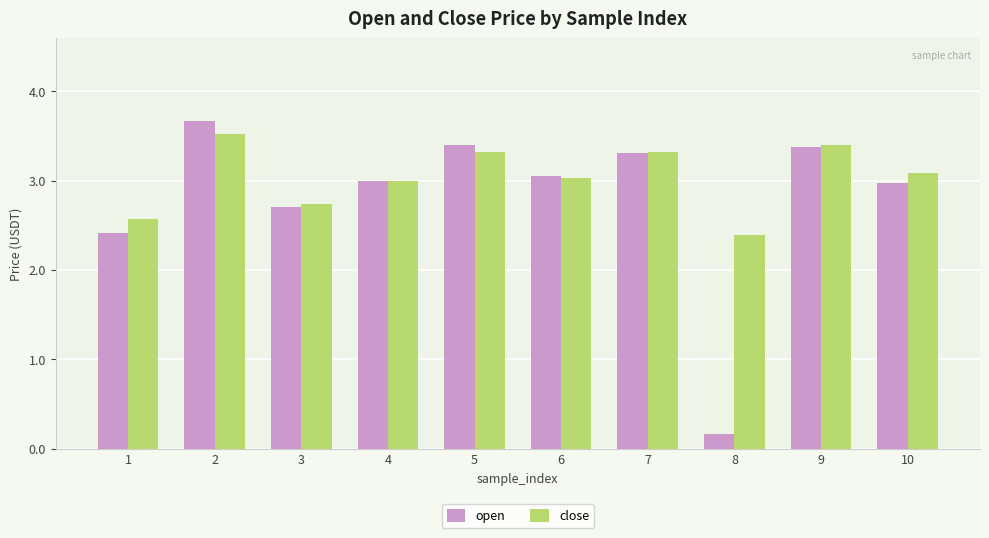

Rank the series by their average value, from highest to lowest.

close, open